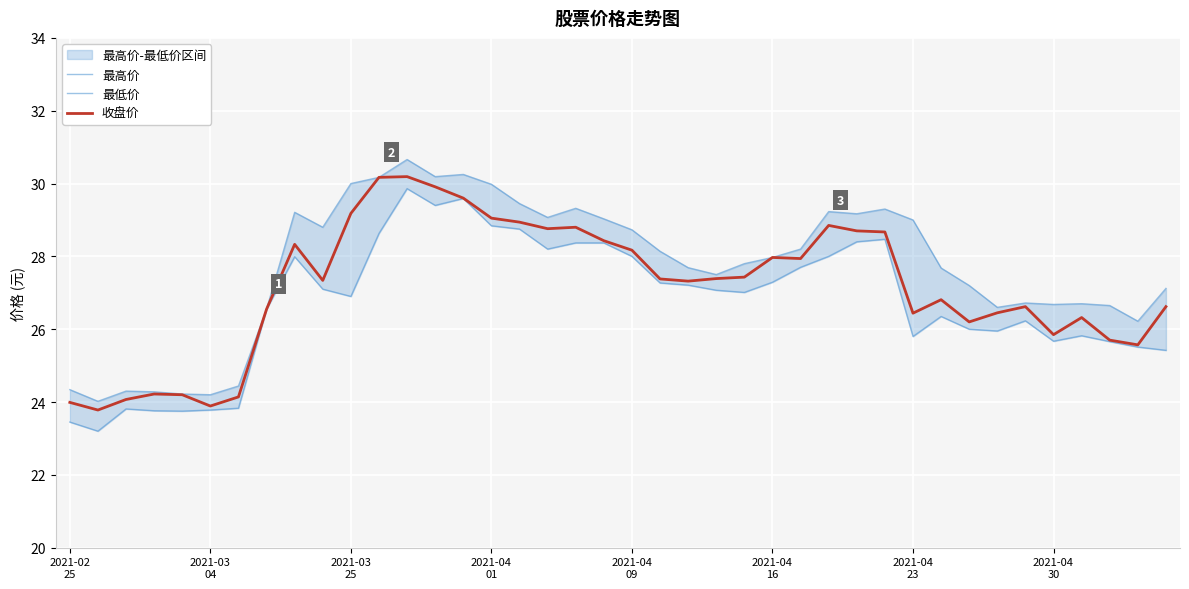

What is the maximum value for 收盘价?

30.2